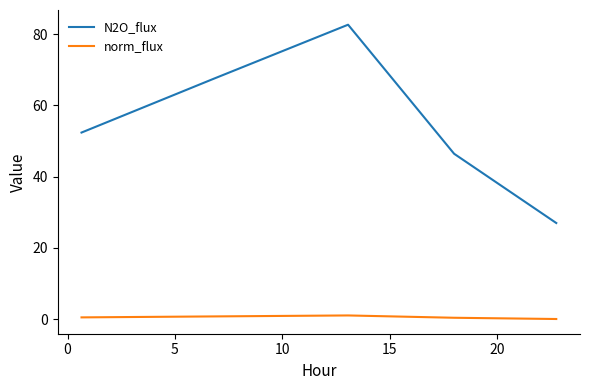

Which series has the largest total across all categories?

N2O_flux